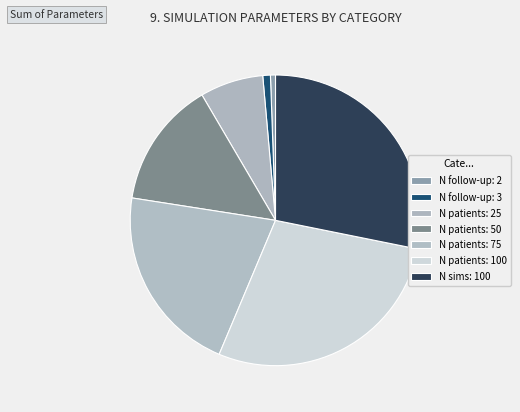

How many slices are in this pie chart?

7